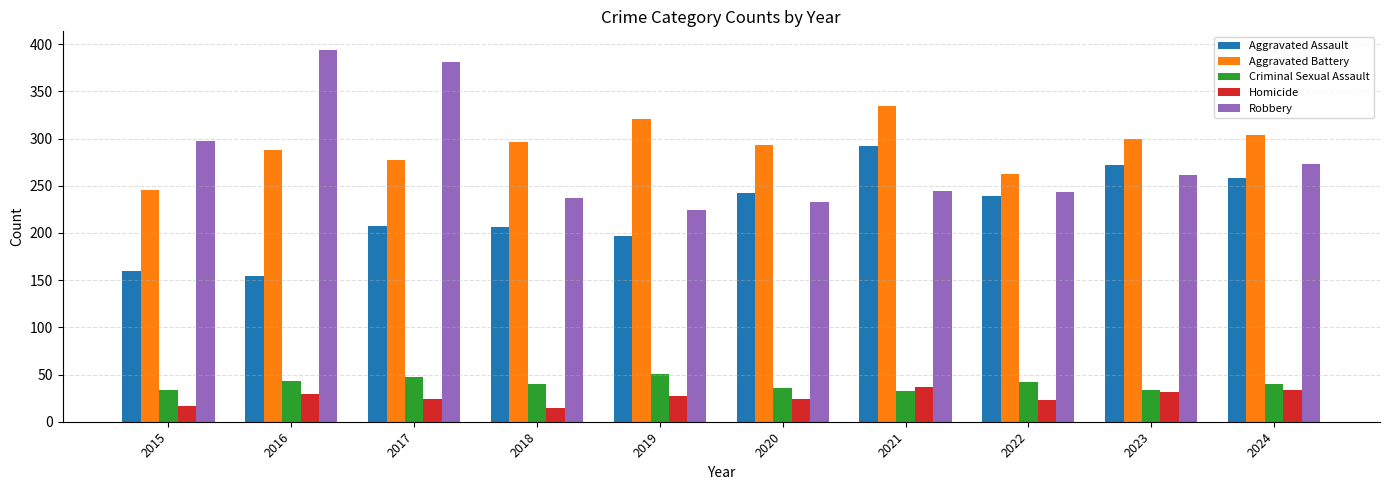

How many series are shown in this chart?

5